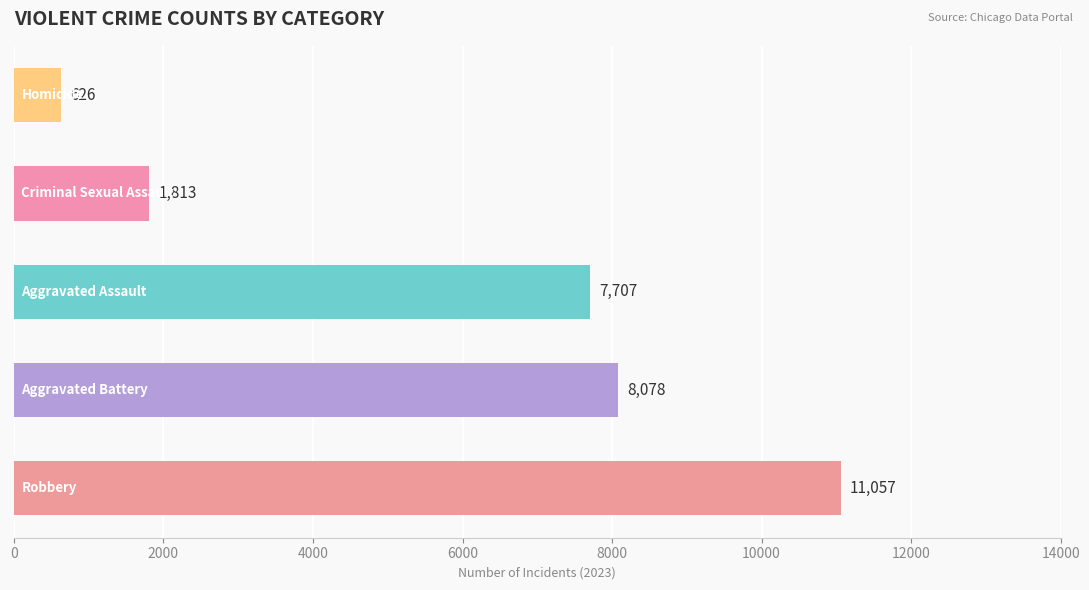

What is the minimum value shown in the chart?

626